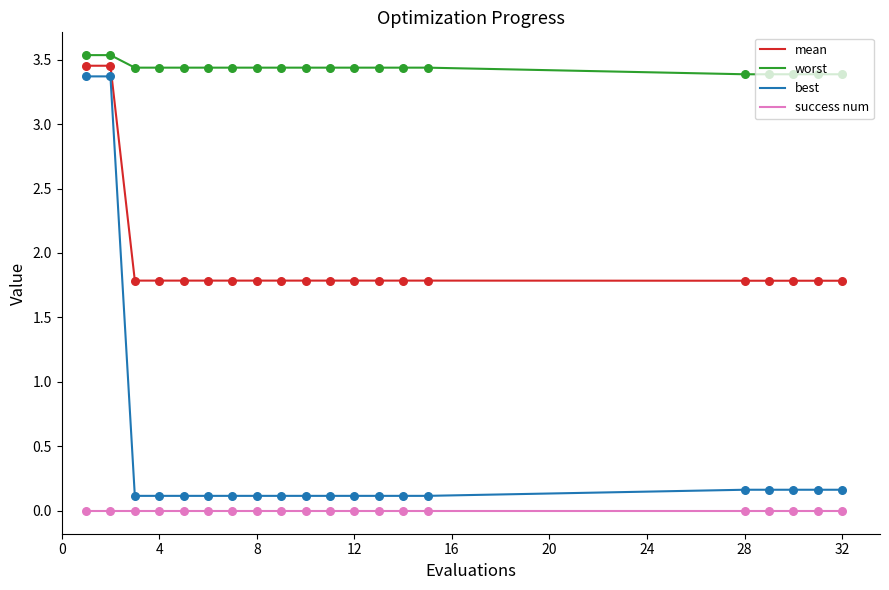

At how many categories does at least one series exceed 2?

20